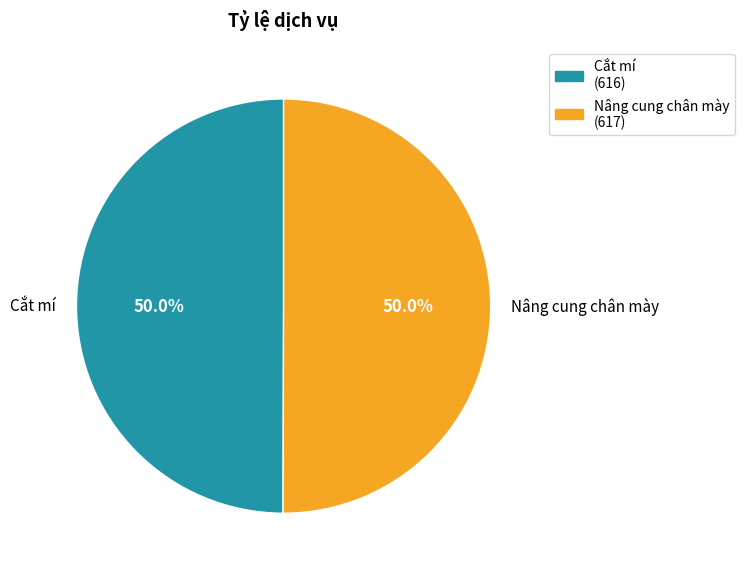

How many slices are in this pie chart?

2